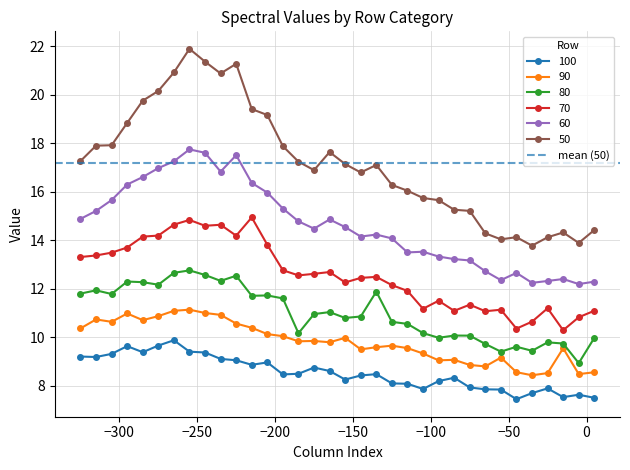

In 60, how many points are higher than both neighbors (excluding endpoints)?

7